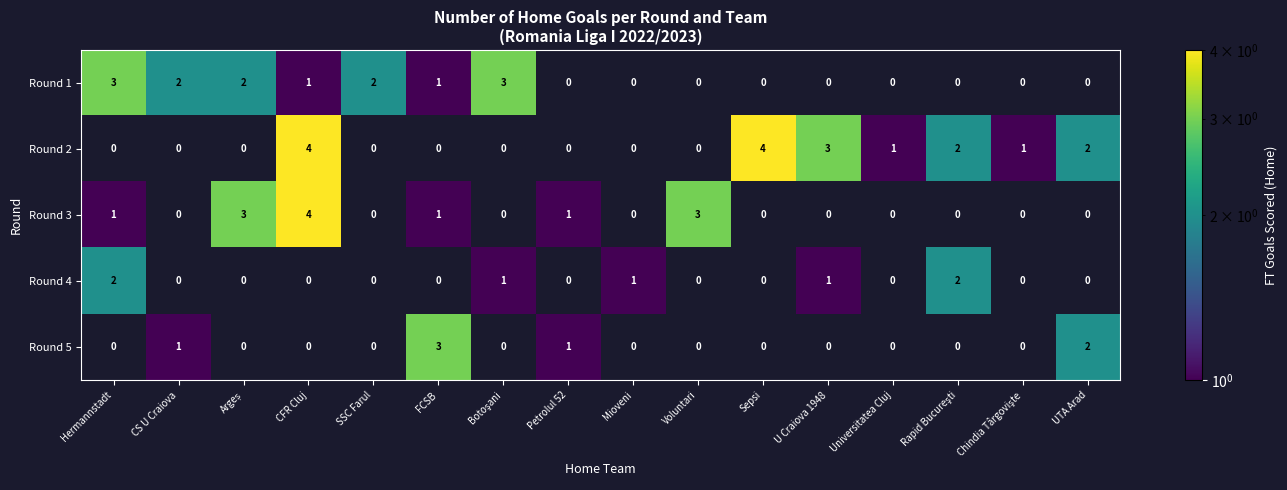

What is the difference between the maximum and minimum values in the Round 5 series?

3